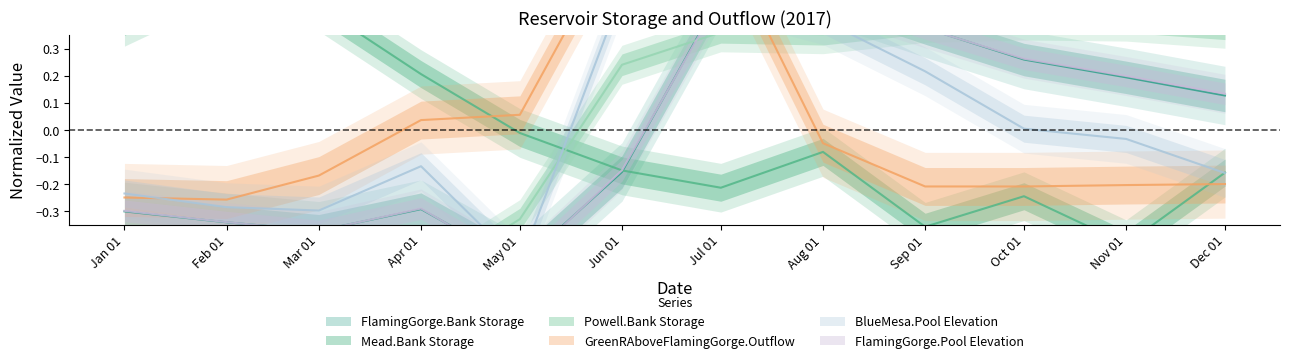

At which category does GreenRAboveFlamingGorge.Outflow reach its first local peak?

Jun 01